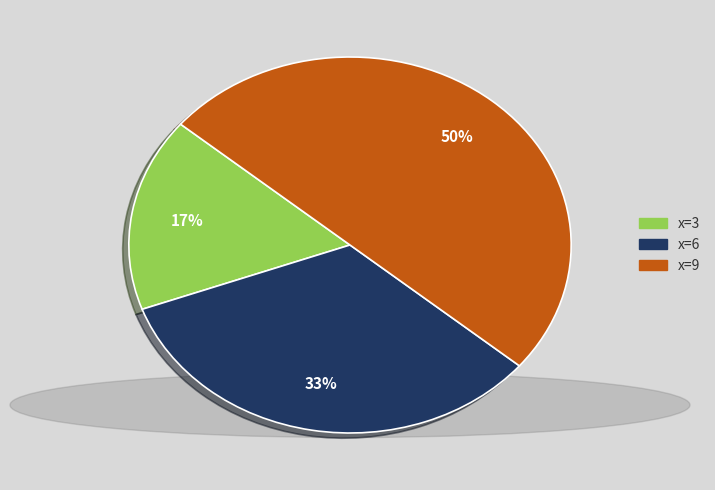

To the nearest percent, what is the average slice percentage?

33%